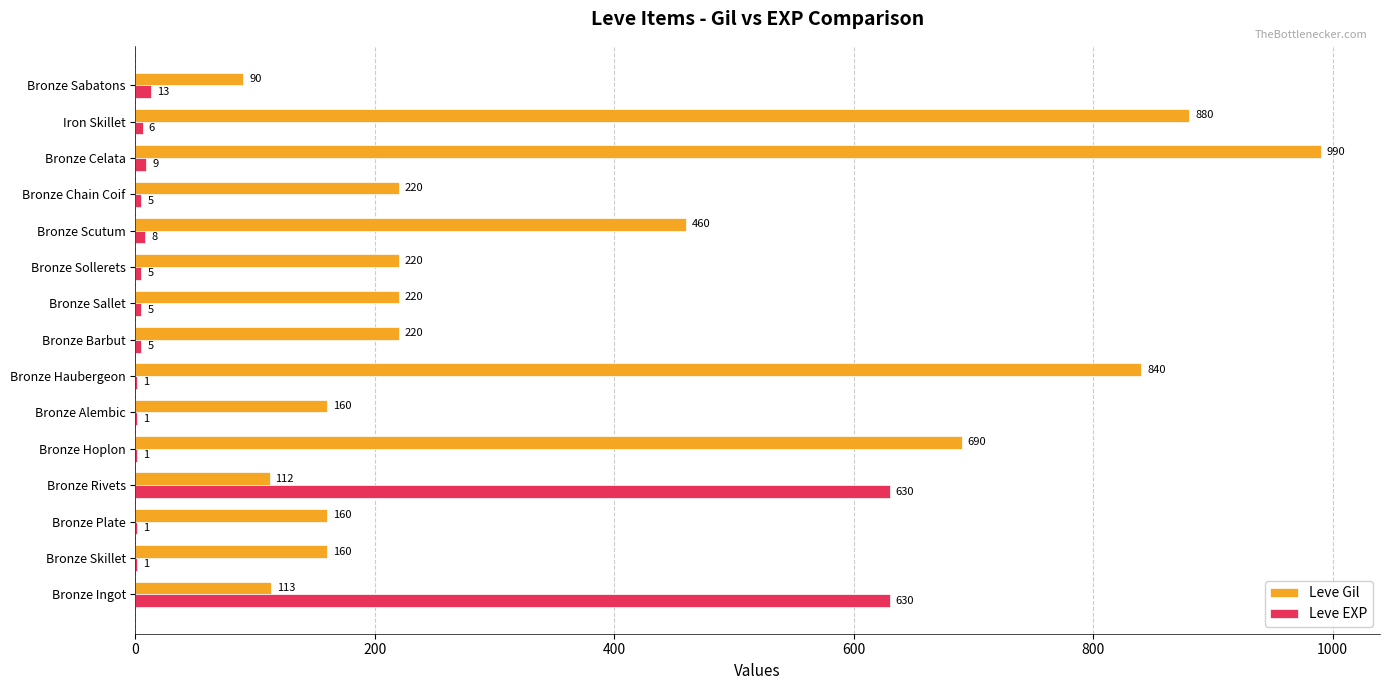

At which category is the sum across all series the highest?

Bronze Celata